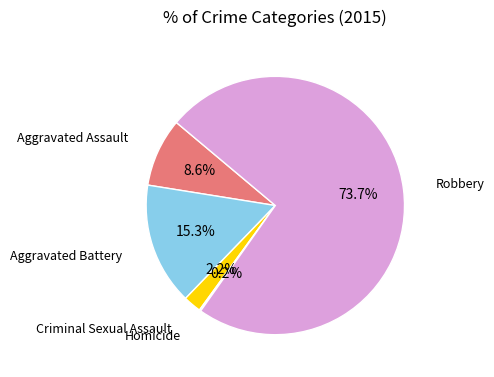

To the nearest percent, what is the average slice percentage?

20%